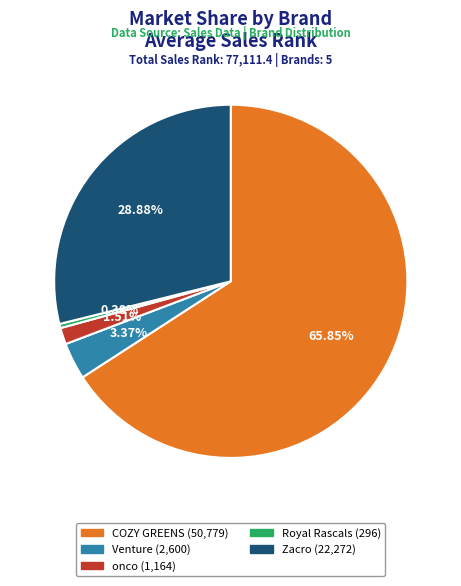

Does any single category account for the majority?

Yes